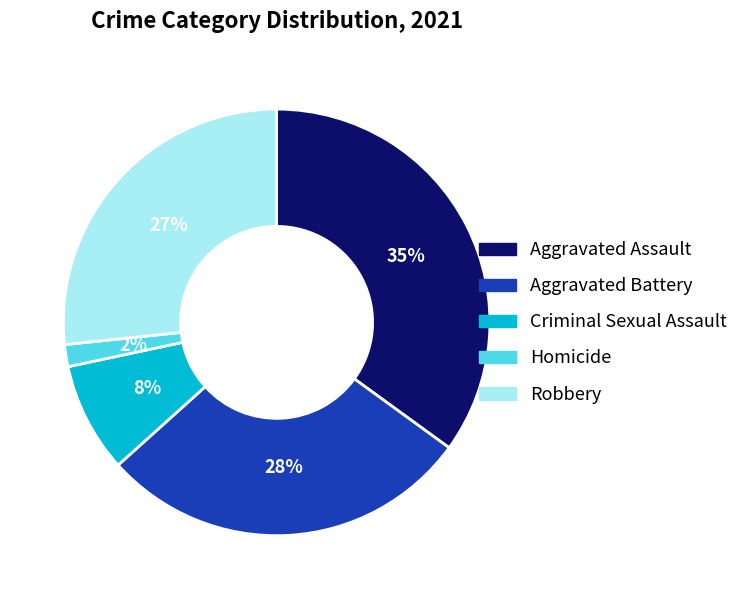

Does any single category account for the majority?

No